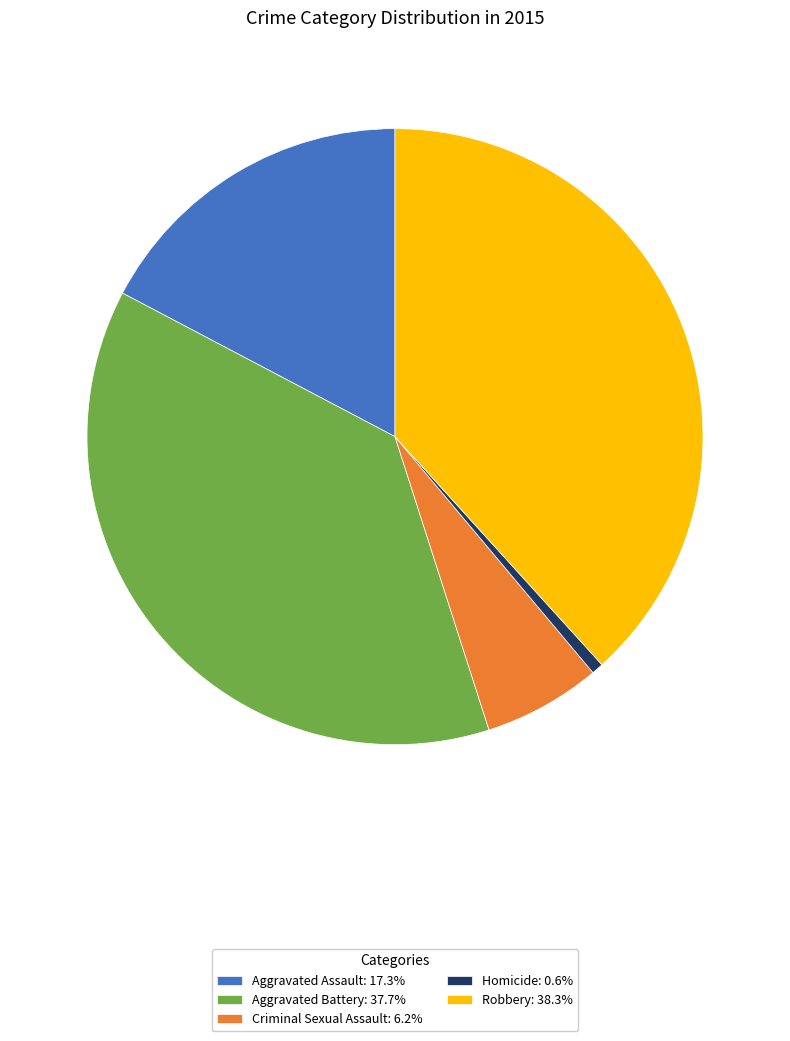

Which has a higher value, Homicide or Aggravated Assault?

Aggravated Assault